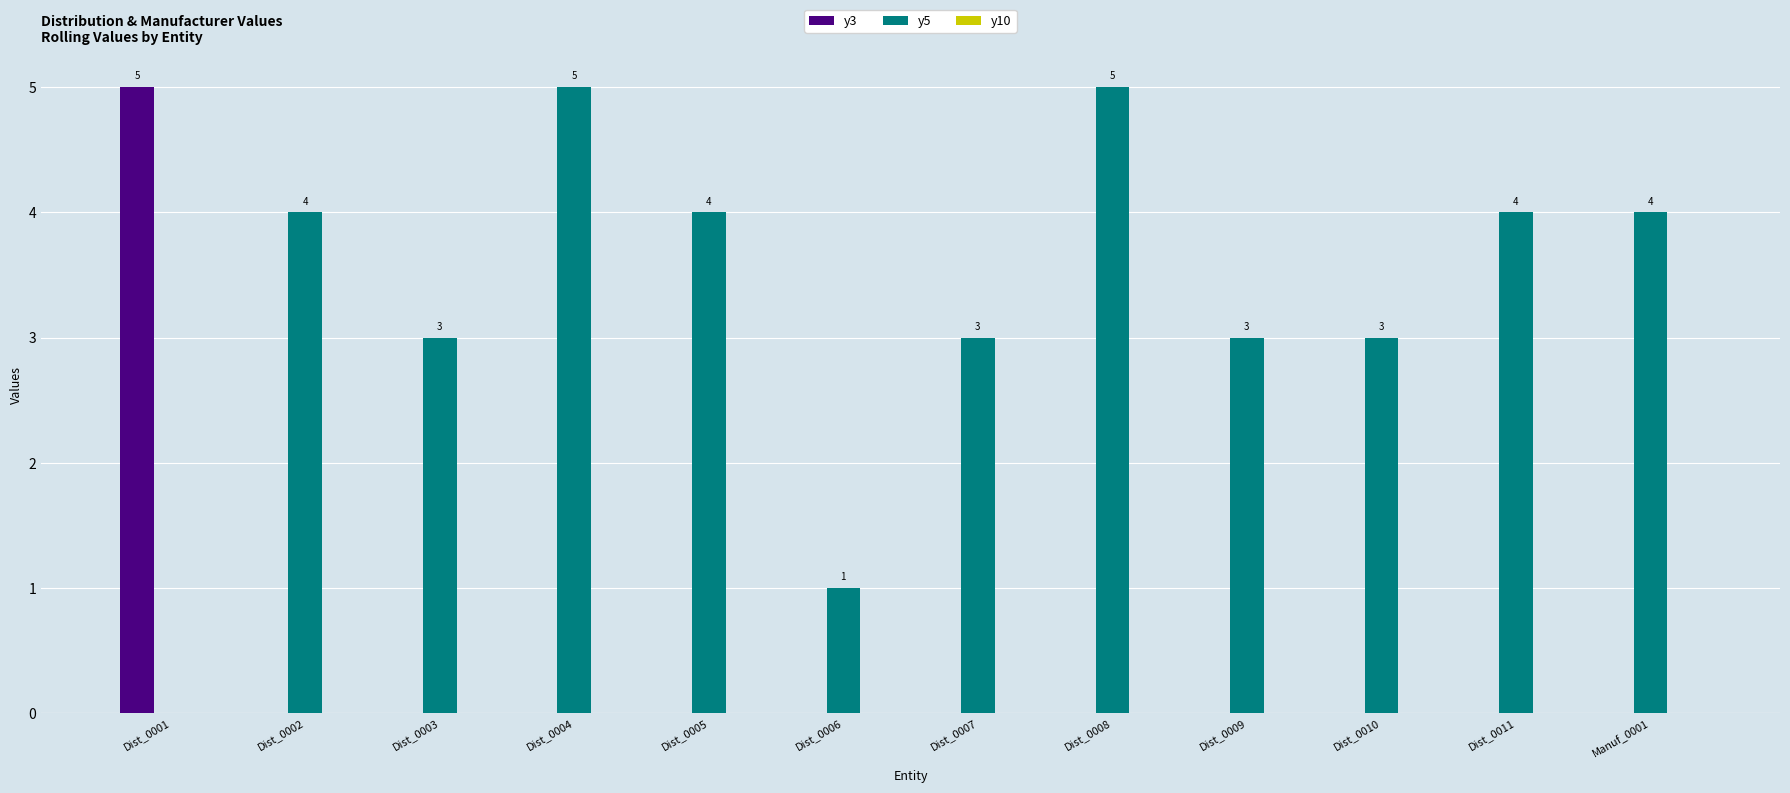

Is it true that y3 equals 3 at Dist_0003?

False